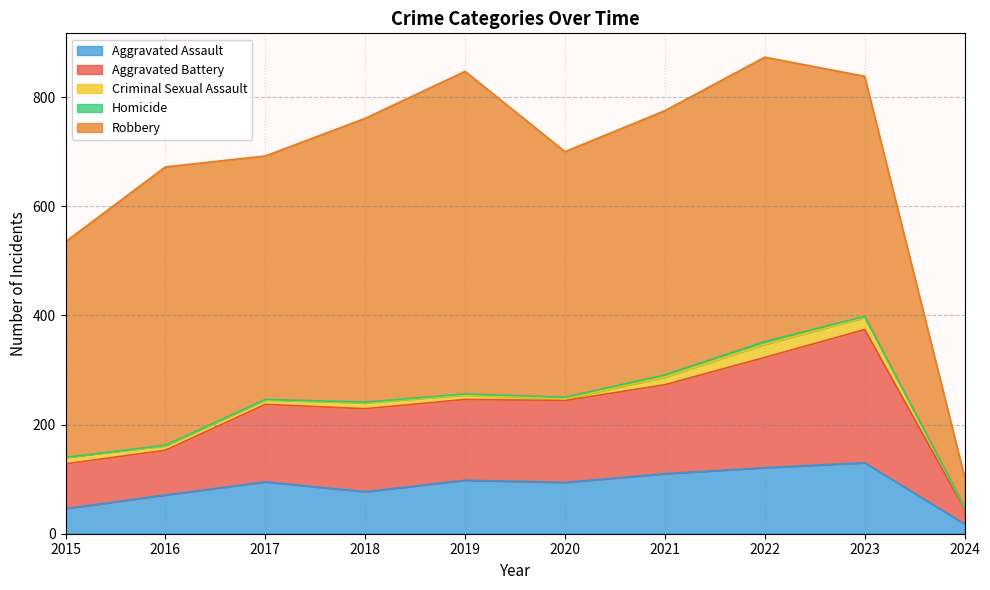

Reading right to left, what are all the values shown in this chart?

Aggravated Assault: 18	130	121	110	94	98	77	95	71	46
Aggravated Battery: 27	244	202	163	150	148	152	142	82	82
Criminal Sexual Assault: 3	22	24	14	3	8	11	8	8	12
Homicide: 1	2	5	4	3	2	1	1	1	0
Robbery: 55	440	521	484	450	591	520	446	510	395